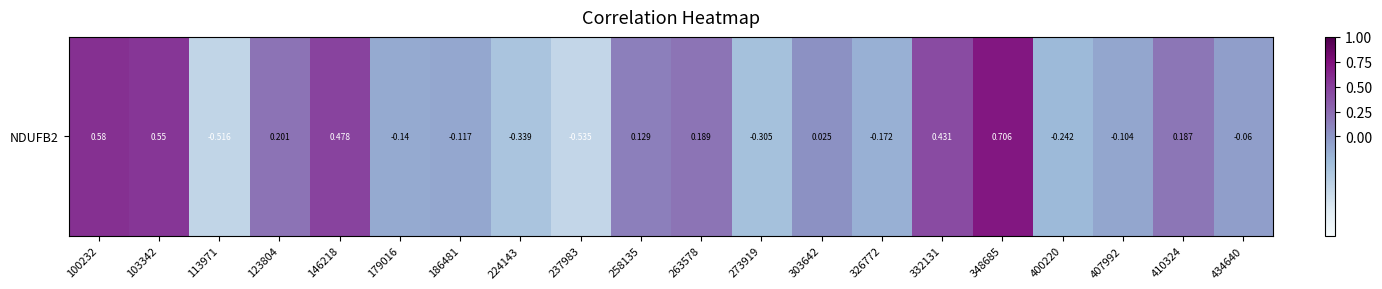

At which category does the chart reach its peak across all series?

348685